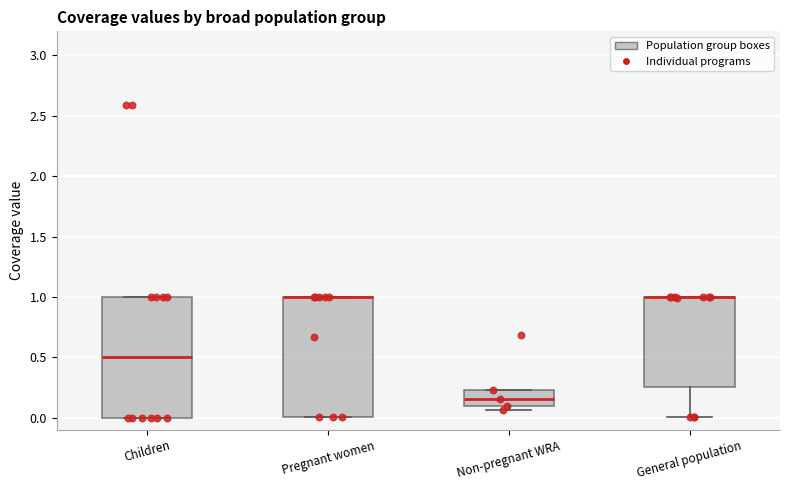

Reading left to right, transcribe this box plot: for each box, give where its median line is, the range the box spans, and where its two whiskers end, as read against the y-axis. The values are not printed on the chart, so give them approximately, as read against the axis.

Children: median 0.50, box 0.00 to 1.00, whiskers 0.00 to 1.00
Pregnant women: median 1.00 (drawn on the box's upper edge), box 0.00 to 1.00, whiskers 0.00 to 1.00
Non-pregnant WRA: median 0.15, box 0.10 to 0.25, whiskers 0.05 to 0.25
General population: median 1.00 (drawn on the box's upper edge), box 0.25 to 1.00, whiskers 0.00 to 1.00